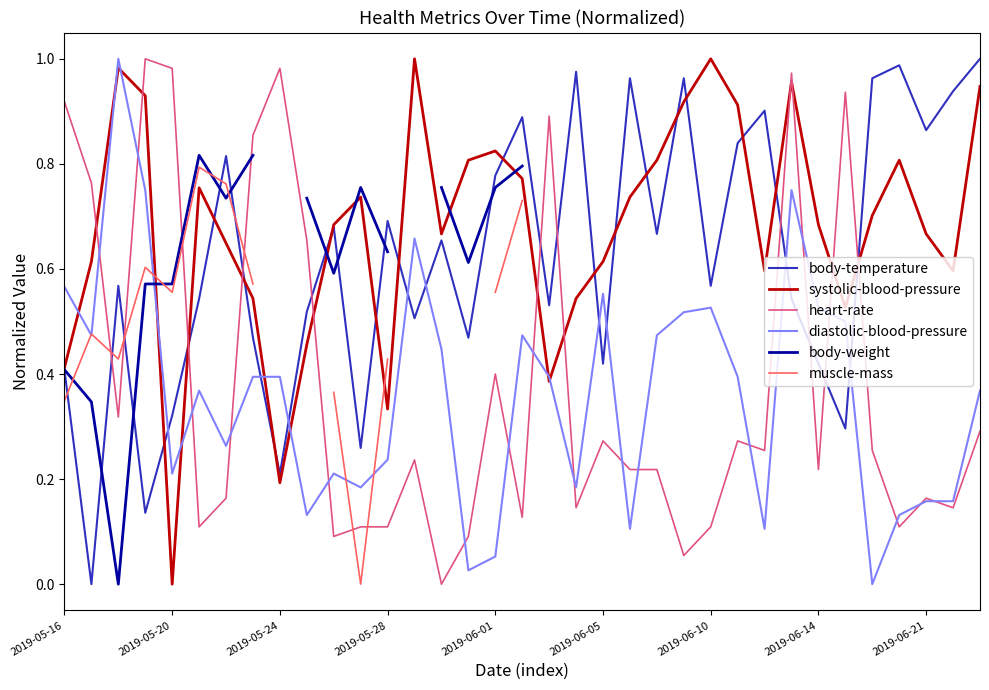

What is the sum of all body-temperature values?

21.8